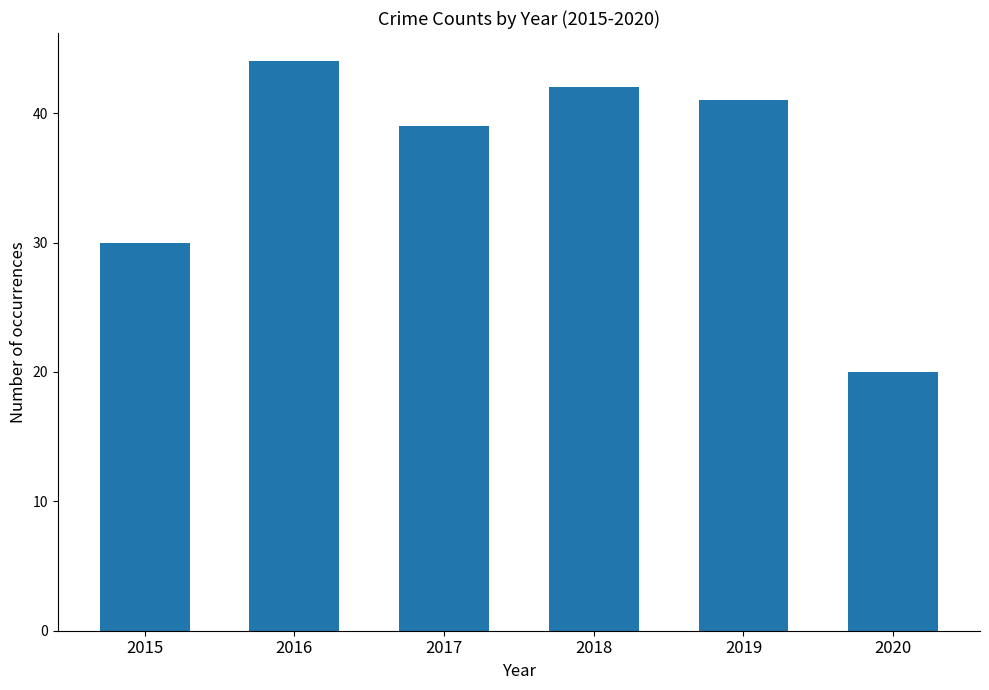

What is the difference between the maximum and second lowest values?

14